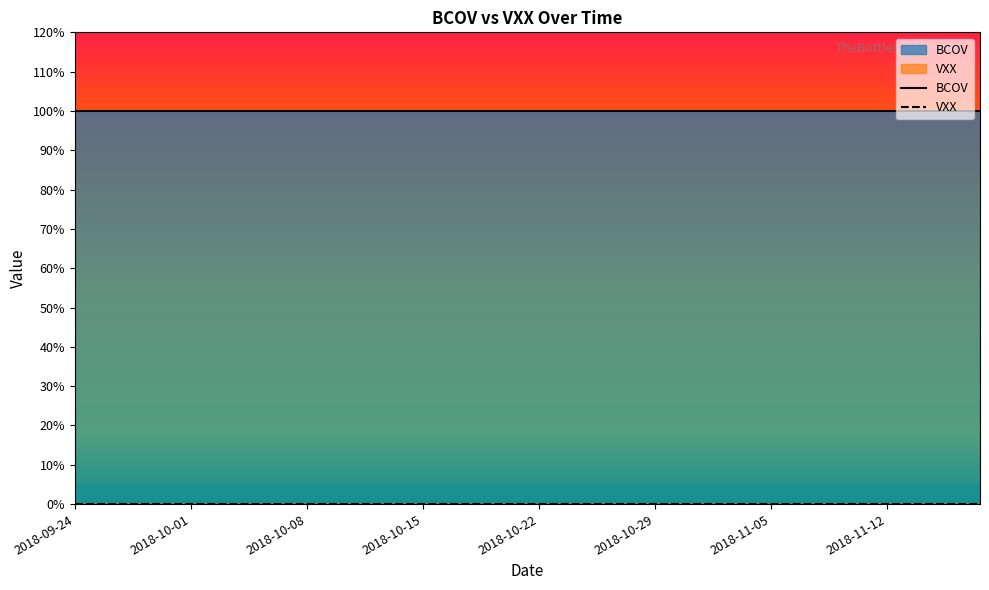

Which category has the highest value across all series?

2018-09-24